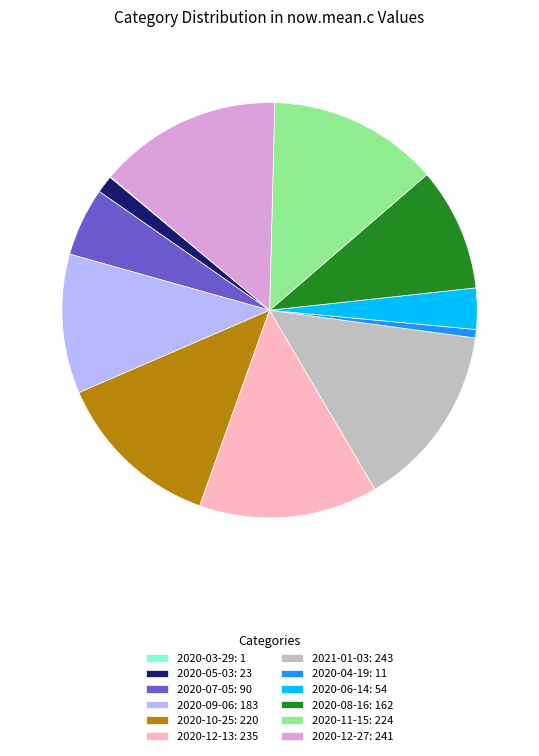

Approximately how many times larger is the value at 2020-10-25: 220 compared to 2020-07-05: 90?

2.4